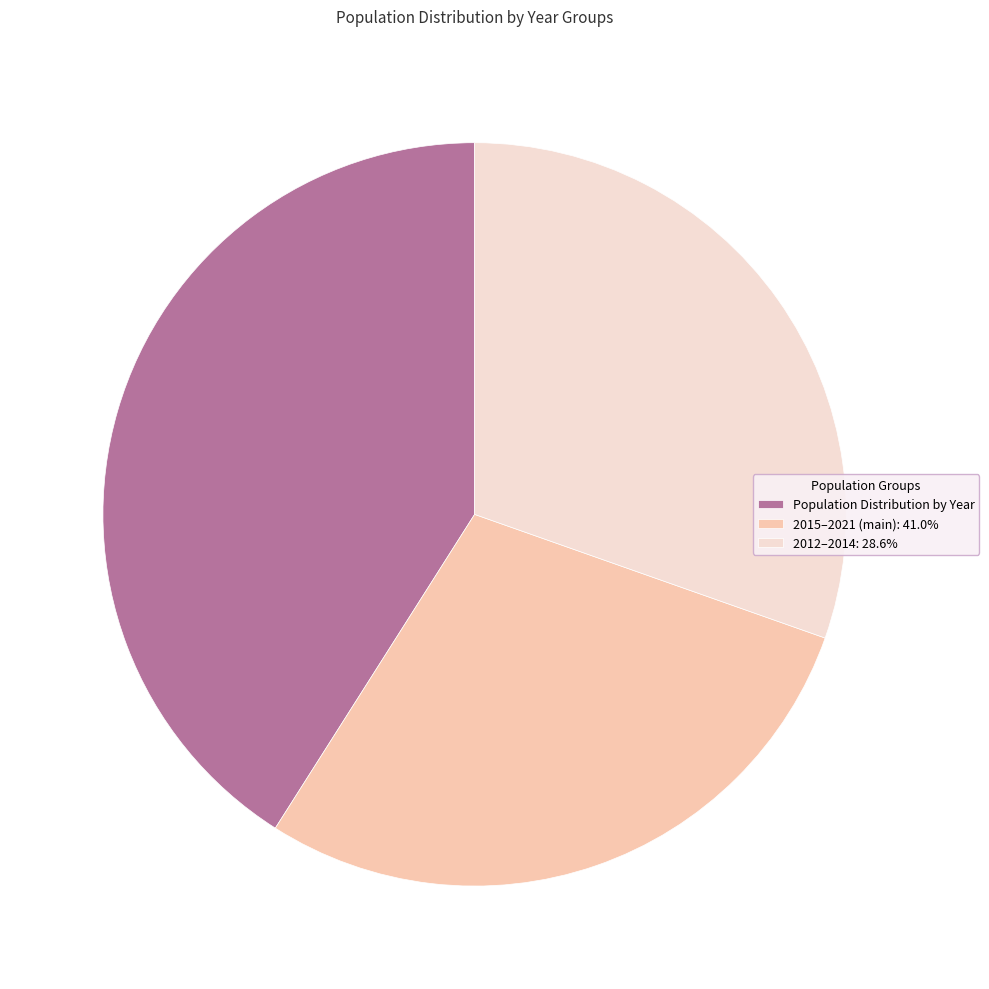

Does 2015–2021 (main): 41.0% represent more than half of the total?

No